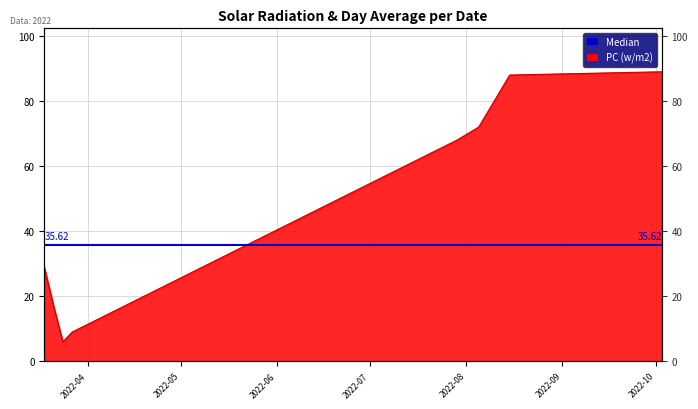

Where does the data first go above 68?

2022-08-05